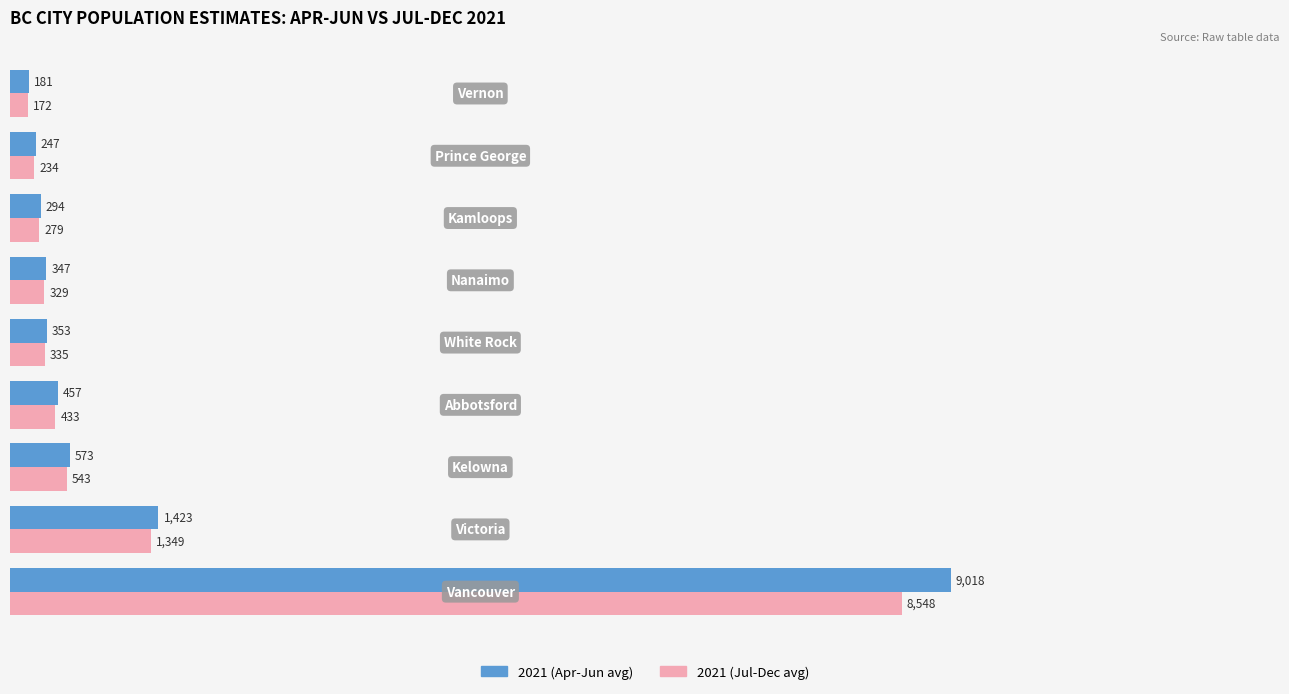

List the series in order of their peak value, highest first.

2021 (Apr-Jun avg), 2021 (Jul-Dec avg)